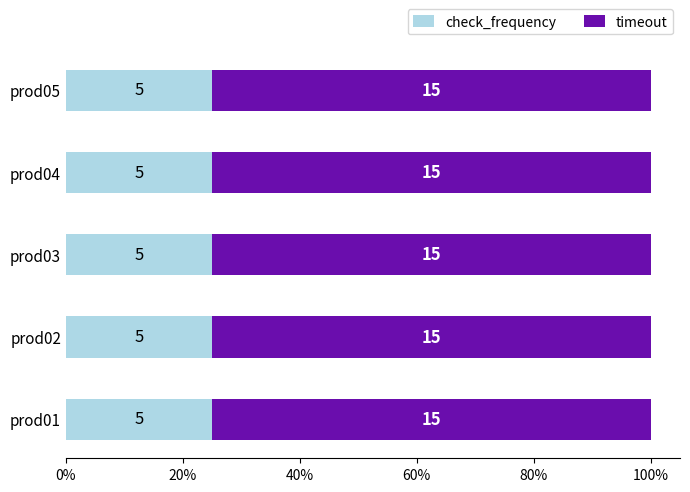

What is the value of the check_frequency bar at the 5th from the left?

5